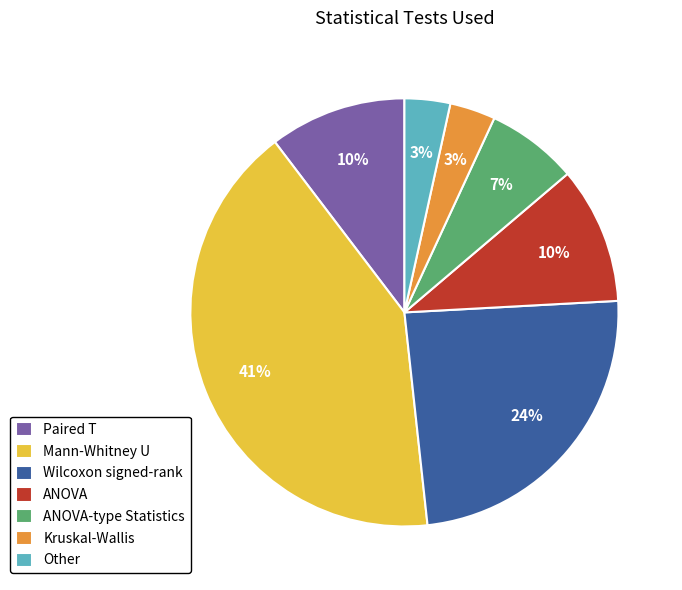

Is there any slice that represents more than half of the pie?

No